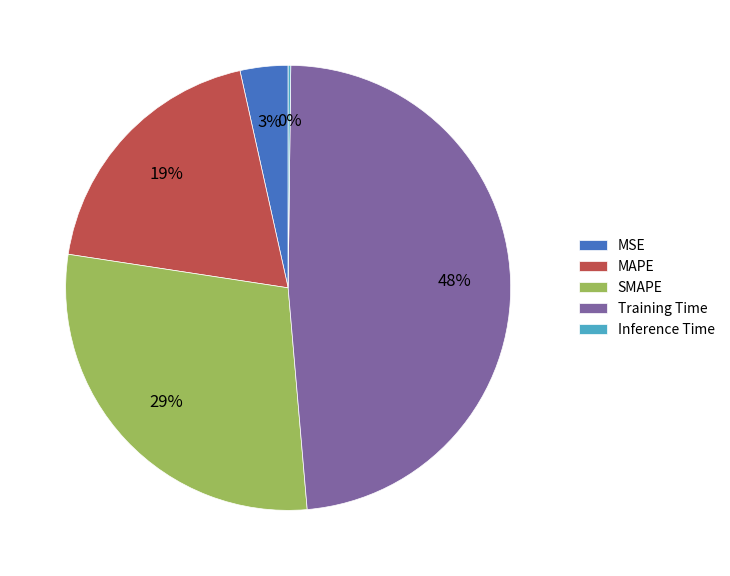

To the nearest percent, what is the combined percentage of Training Time and MAPE?

68%